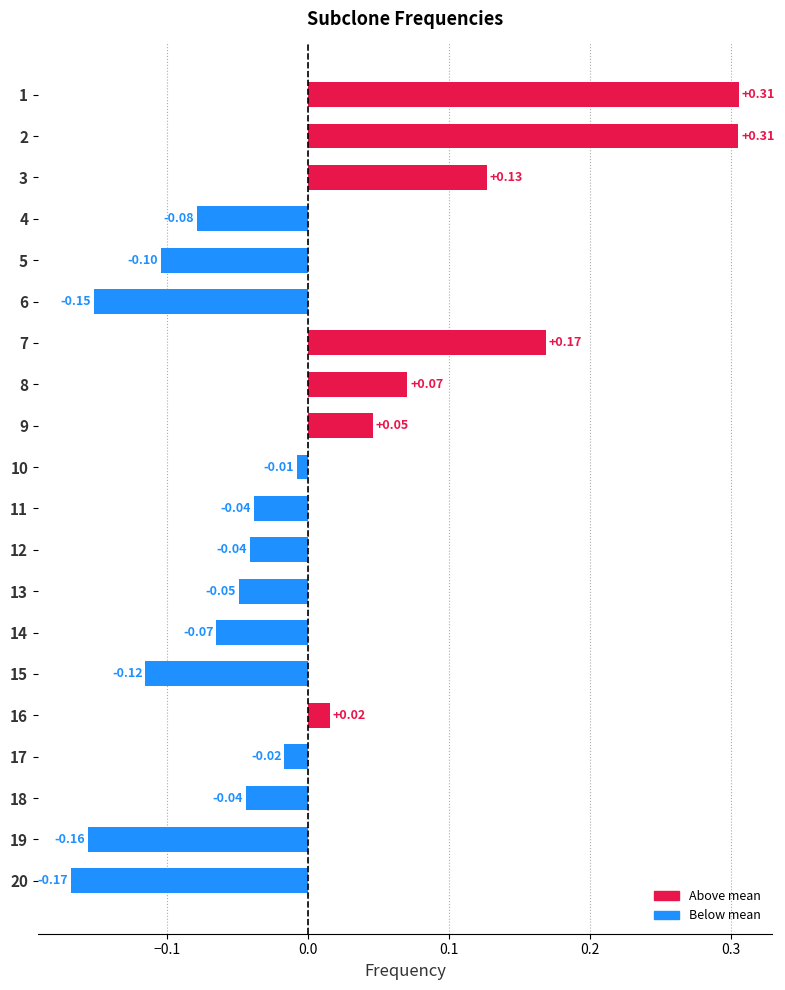

What is the change in value from 6 to 13?

+0.1